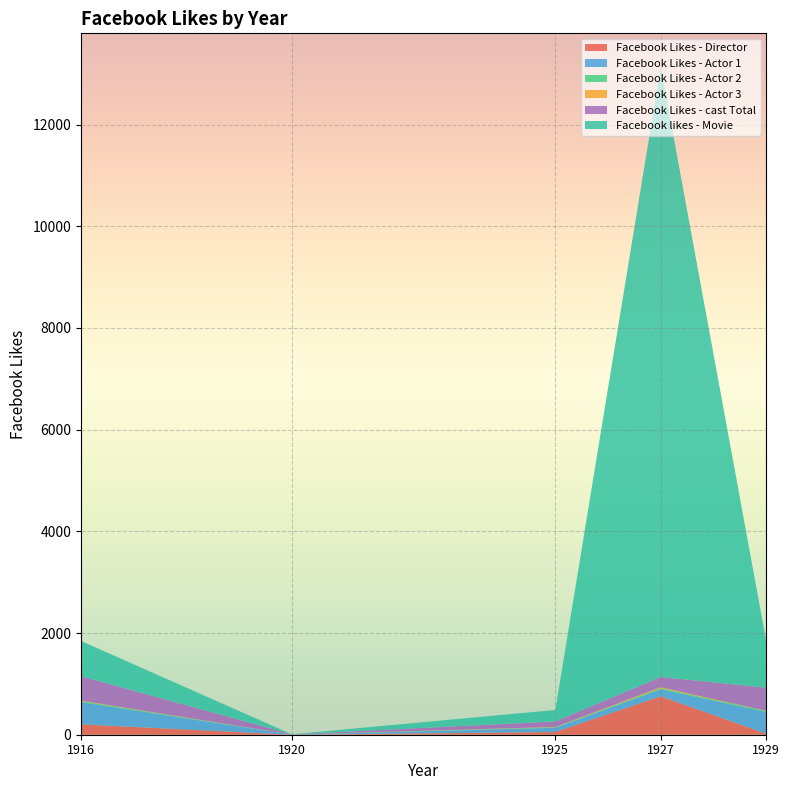

Reading left to right, extract all data points from this chart.

Facebook Likes - Director: 1916=204	1920=0	1925=54	1927=756	1929=21
Facebook Likes - Actor 1: 1916=436	1920=2	1925=81	1927=136	1929=426
Facebook Likes - Actor 2: 1916=22	1920=2	1925=12	1927=23	1929=20
Facebook Likes - Actor 3: 1916=9	1920=0	1925=6	1927=18	1929=3
Facebook Likes - cast Total: 1916=481	1920=4	1925=108	1927=203	1929=455
Facebook likes - Movie: 1916=691	1920=0	1925=226	1927=12000	1929=926